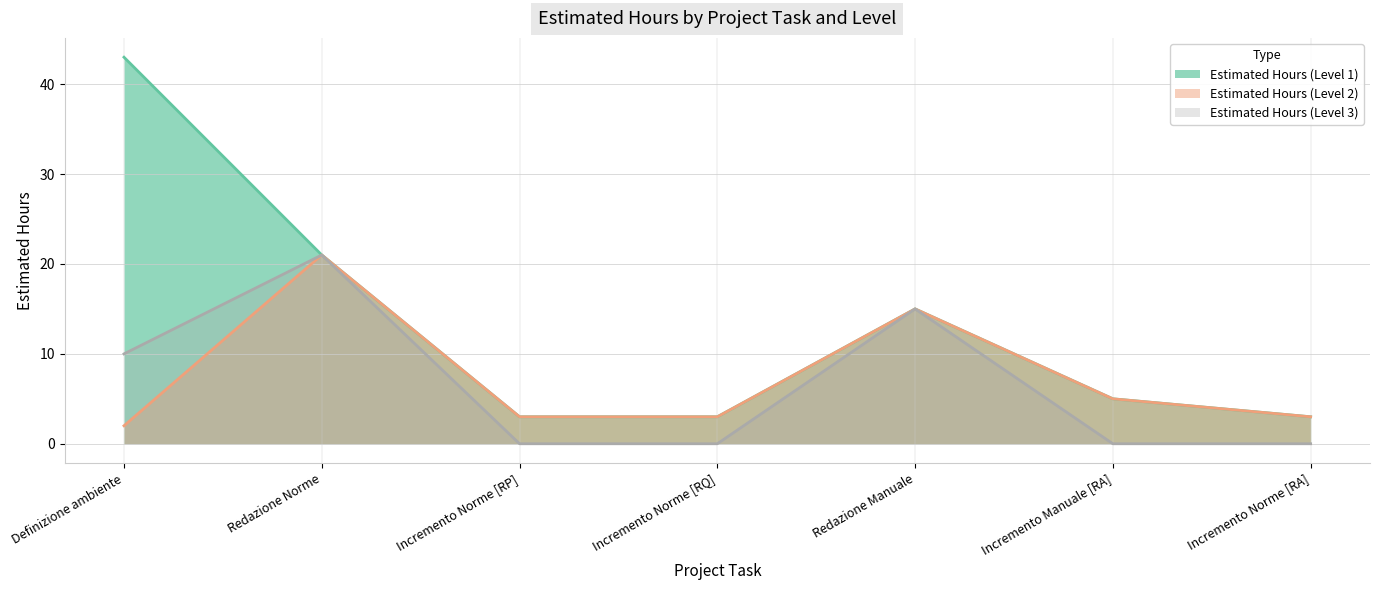

What is the average value of the Estimated Hours (Level 2) series?

7